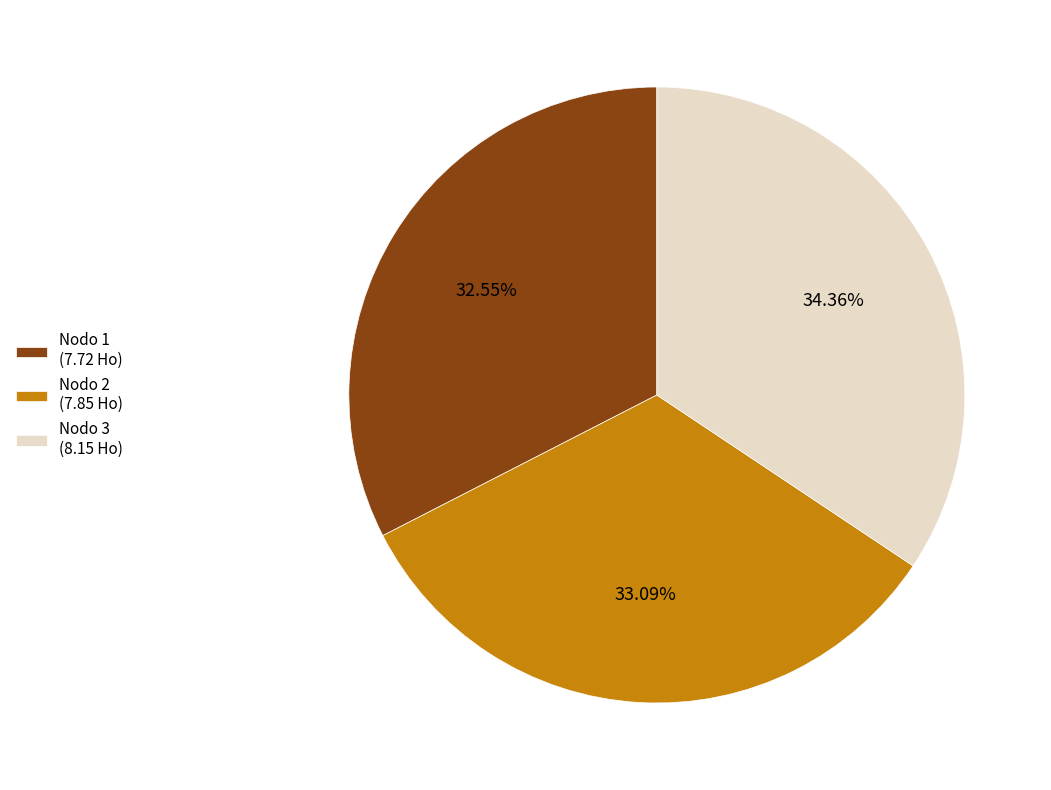

How many slices are in this pie chart?

3